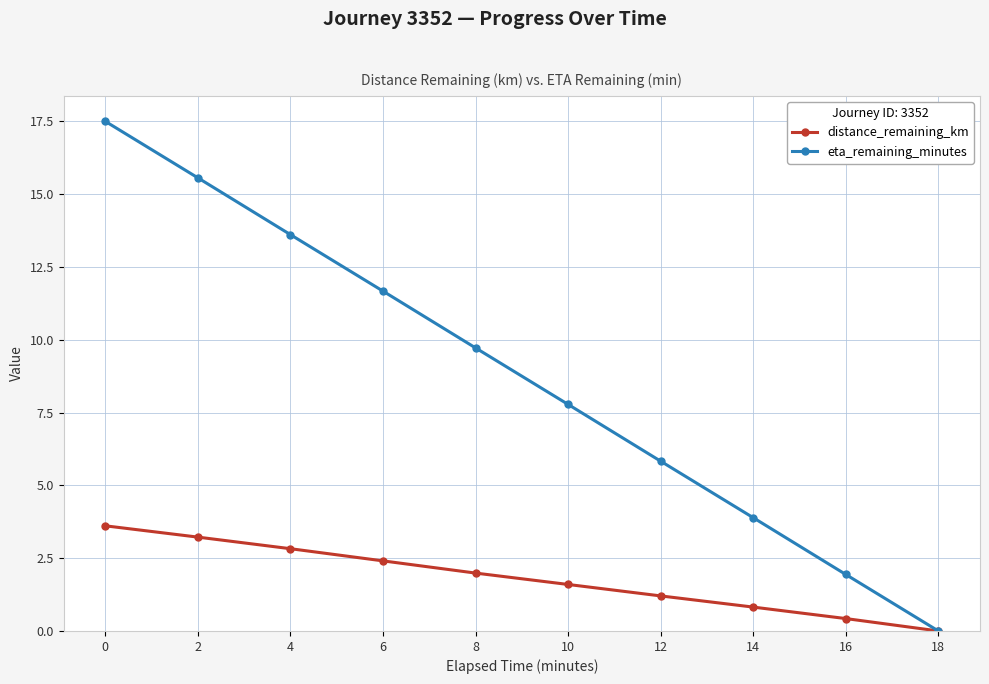

What is the value of the eta_remaining_minutes point at the 8th from the left?

3.9